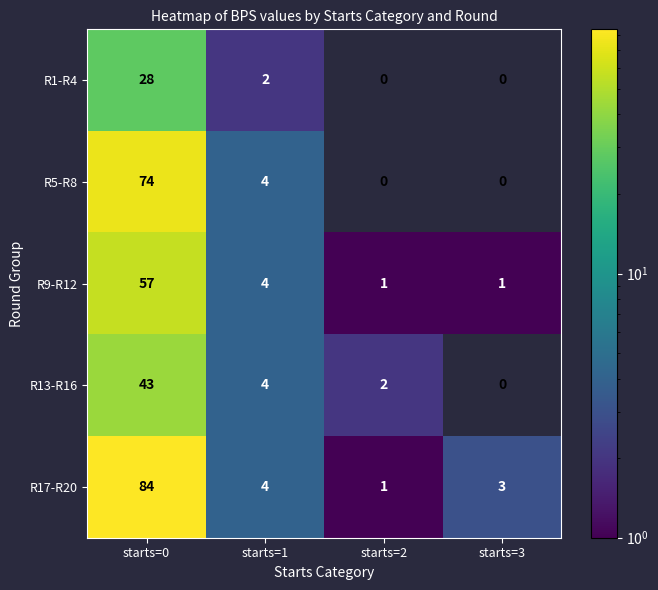

Rank the series by their maximum value, from lowest to highest.

R1-R4, R13-R16, R9-R12, R5-R8, R17-R20